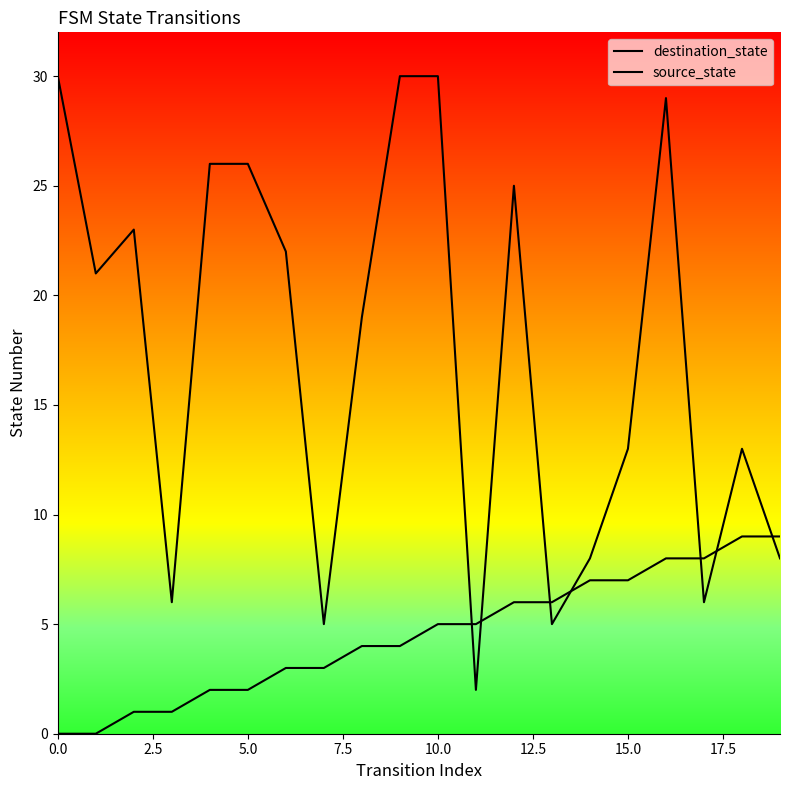

How many data points in destination_state are above 21?

9